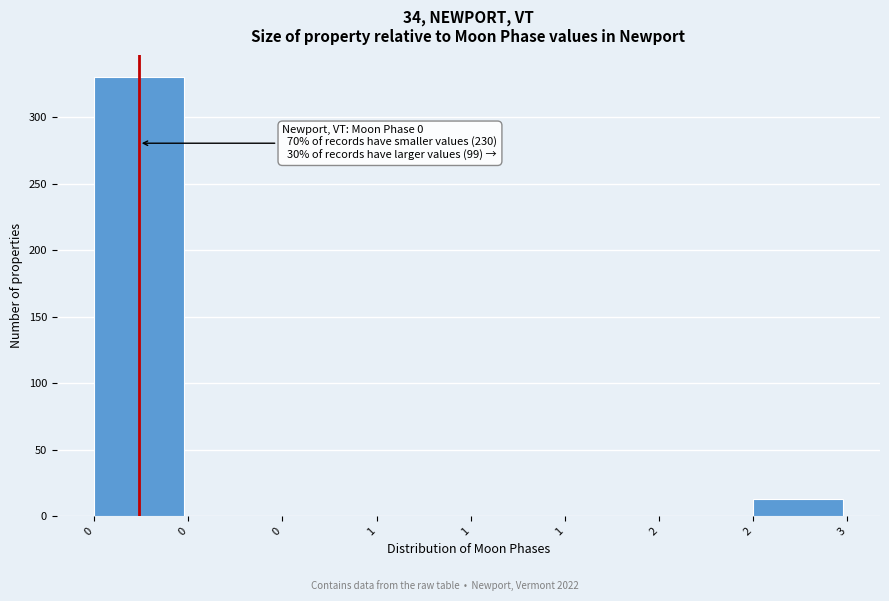

How many values exceed 0?

2